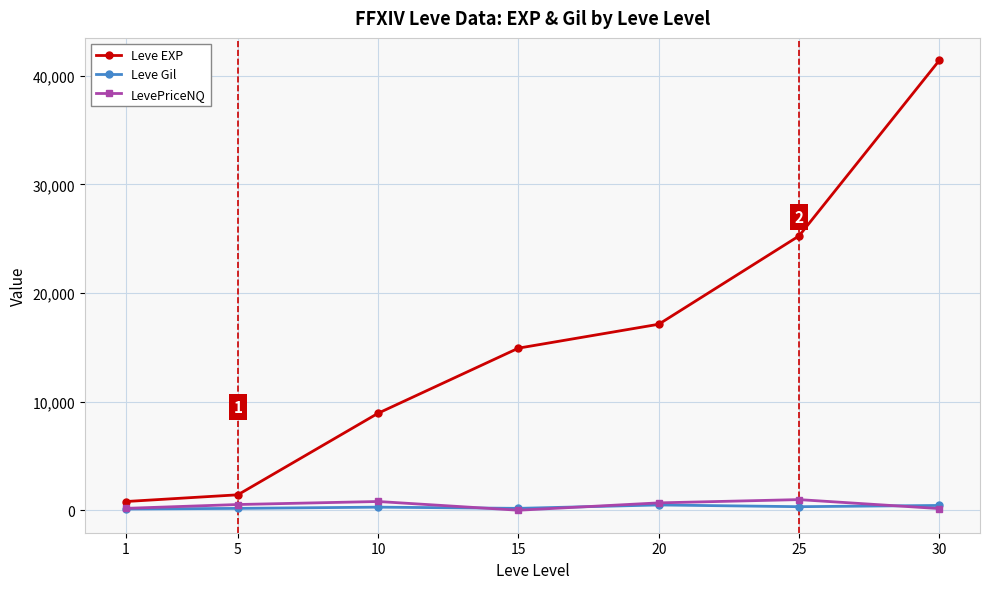

True or false: Leve Gil has more than 0 interior local peaks.

True